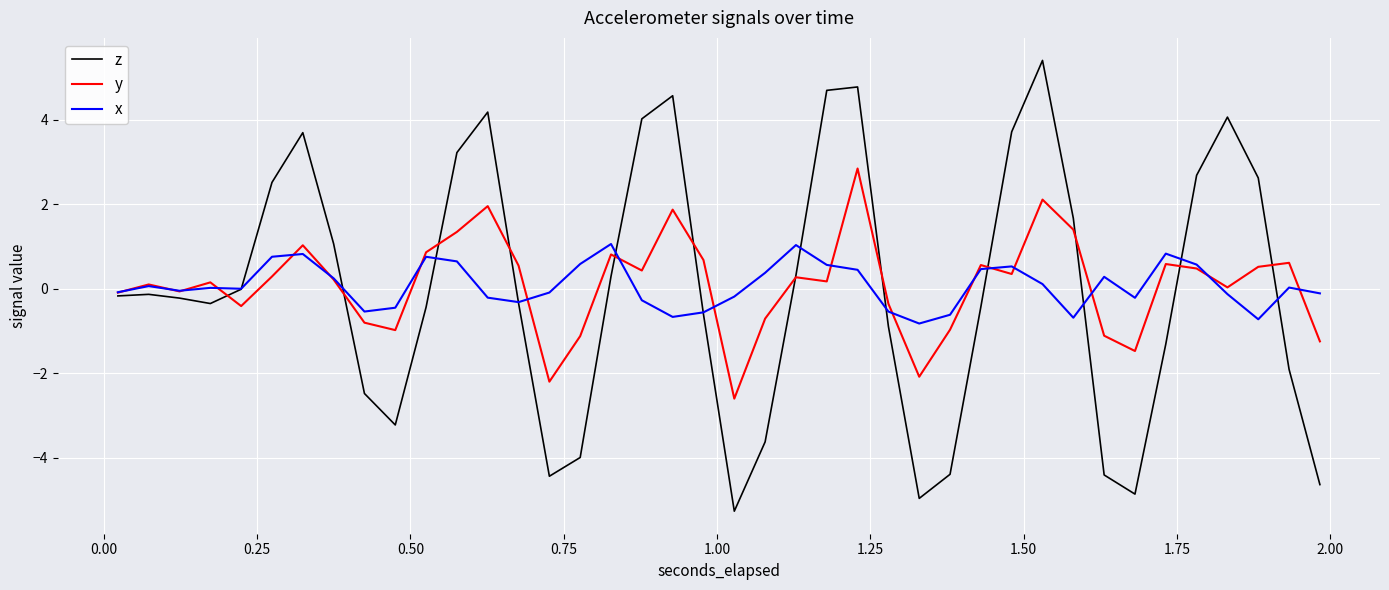

Rank the series by their maximum value, from highest to lowest.

z, y, x